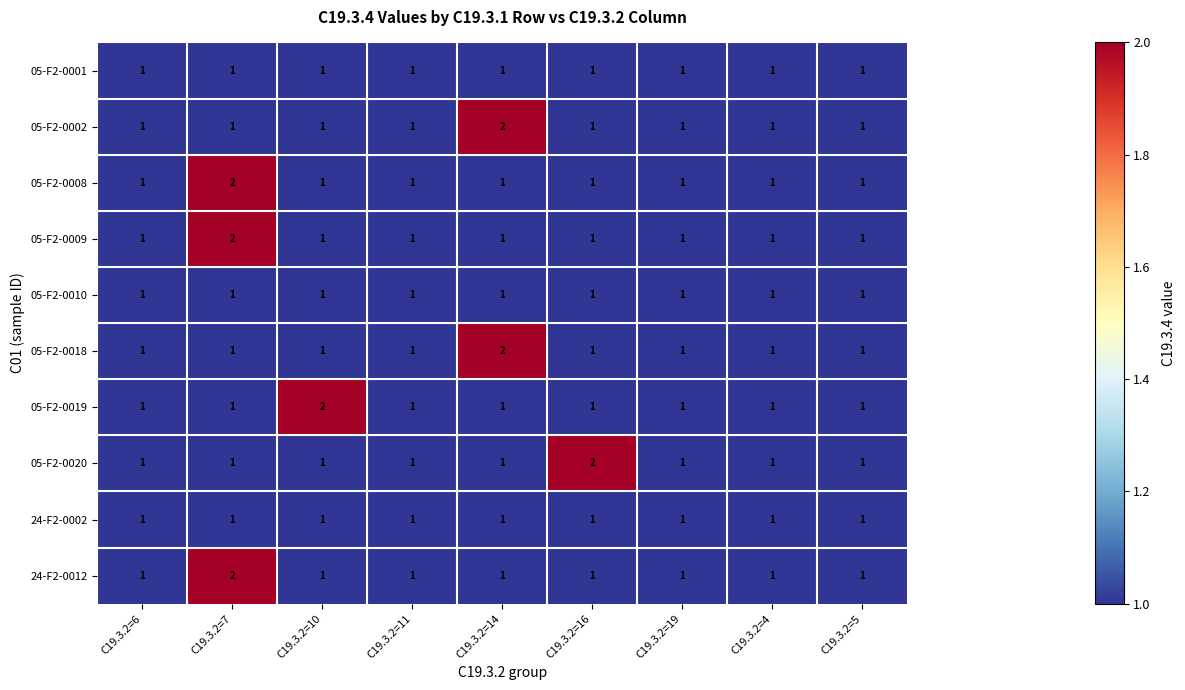

True or false: 05-F2-0010 has a value of 1 at C19.3.2=16.

True